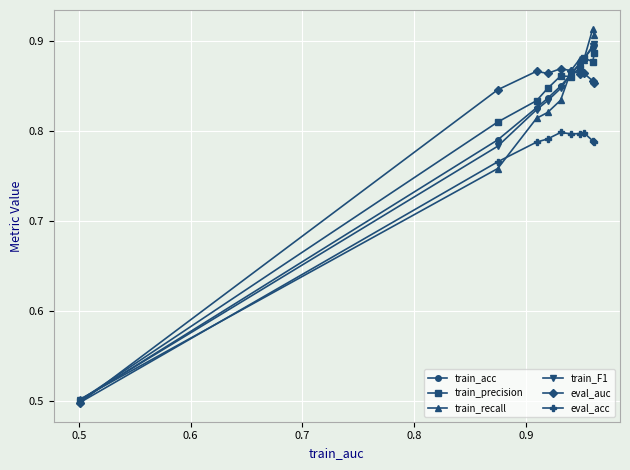

Which series has the largest range (max minus min)?

train_recall